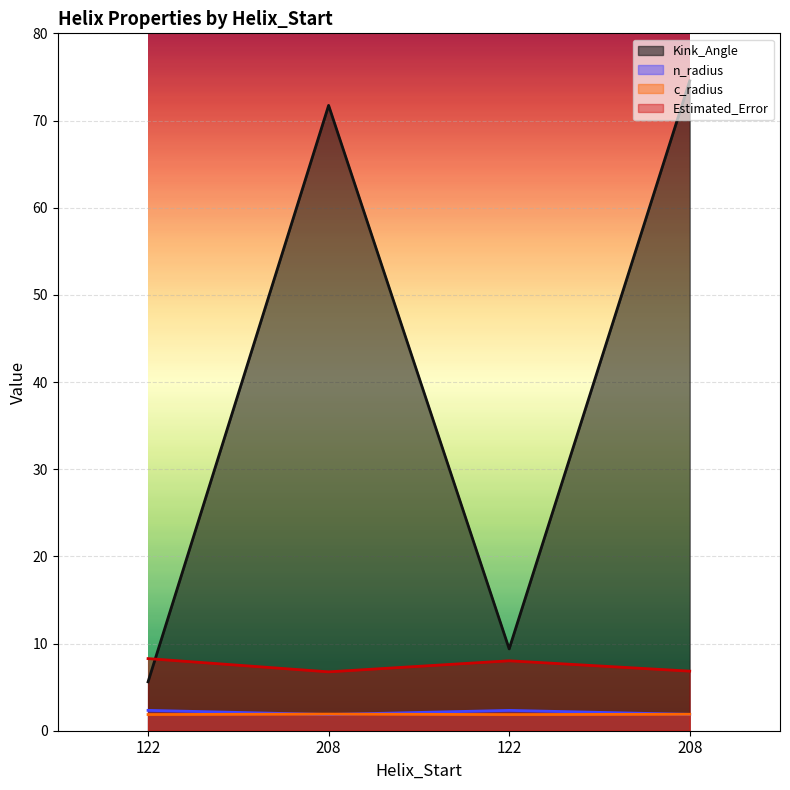

Where does the Estimated_Error series first go above 8?

122